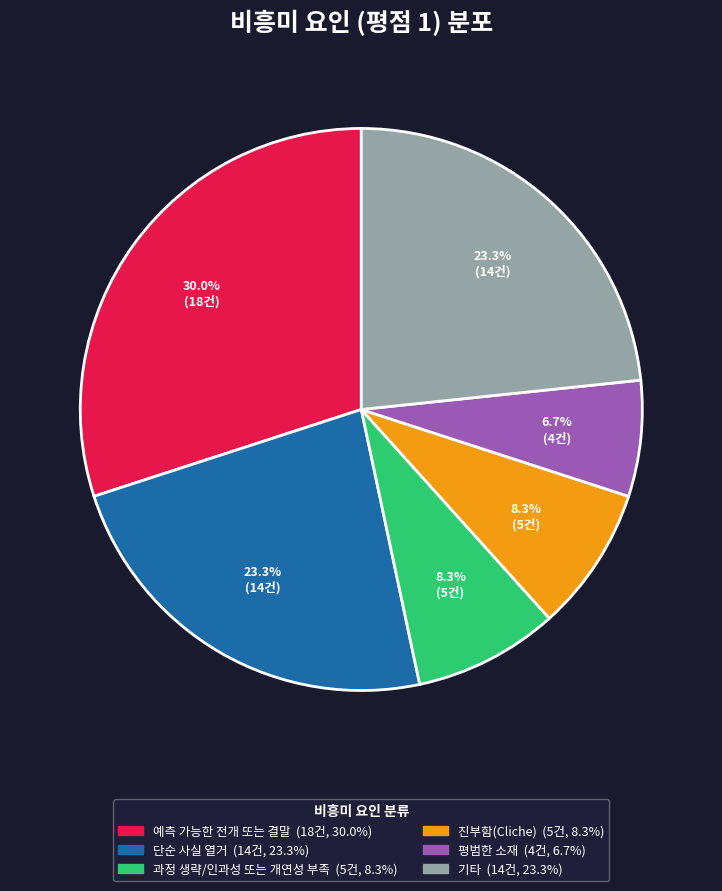

How many slices are in this pie chart?

6